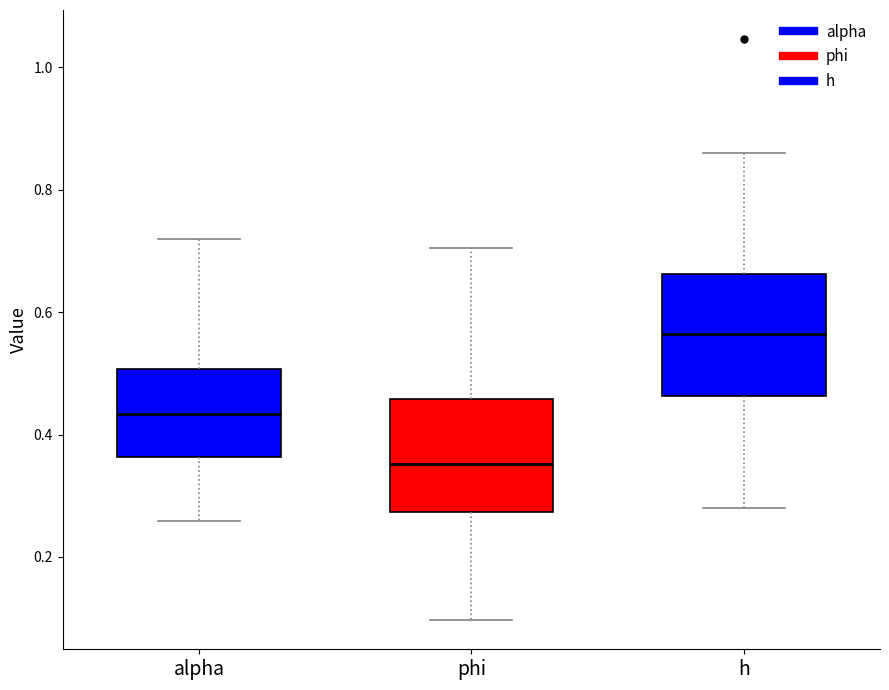

Reading left to right, read every box against the y-axis: the position of its median line, the range the box covers, and the ends of its whiskers. The values are not printed on the chart, so give them approximately, as read against the axis.

alpha: median 0.44, box 0.36 to 0.50, whiskers 0.26 to 0.72
phi: median 0.36, box 0.28 to 0.46, whiskers 0.10 to 0.70
h: median 0.56, box 0.46 to 0.66, whiskers 0.28 to 0.86